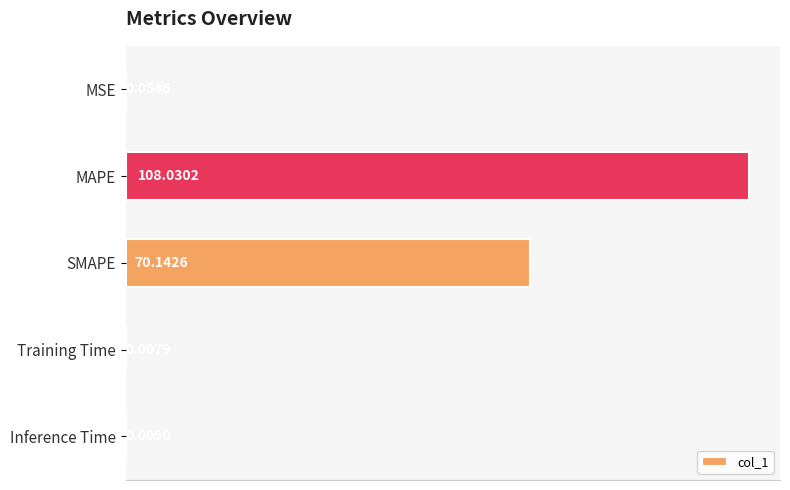

How many data points does each series have?

5